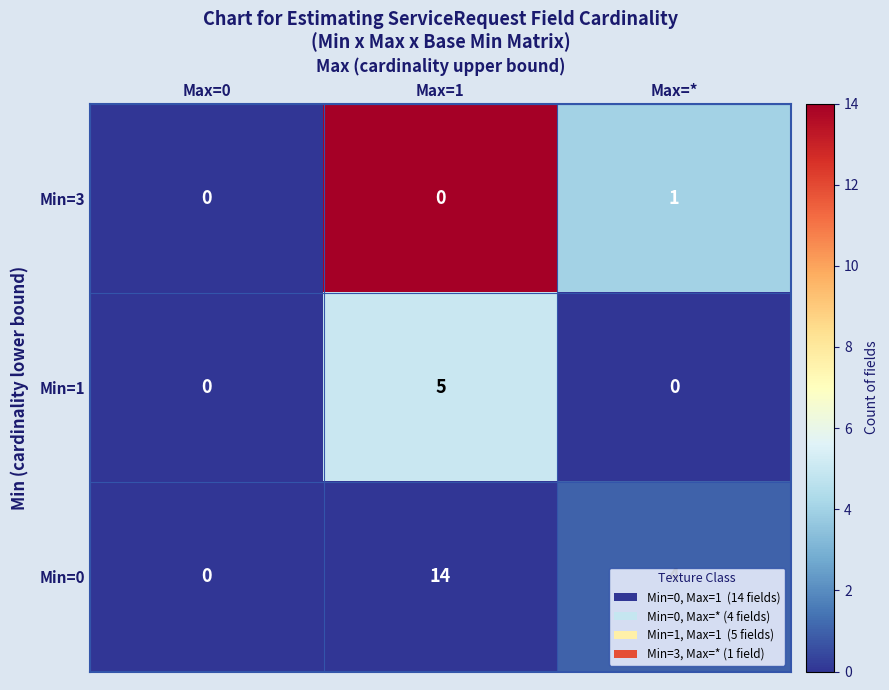

The Min=1 series shows 0 at Max=0. True or false?

True